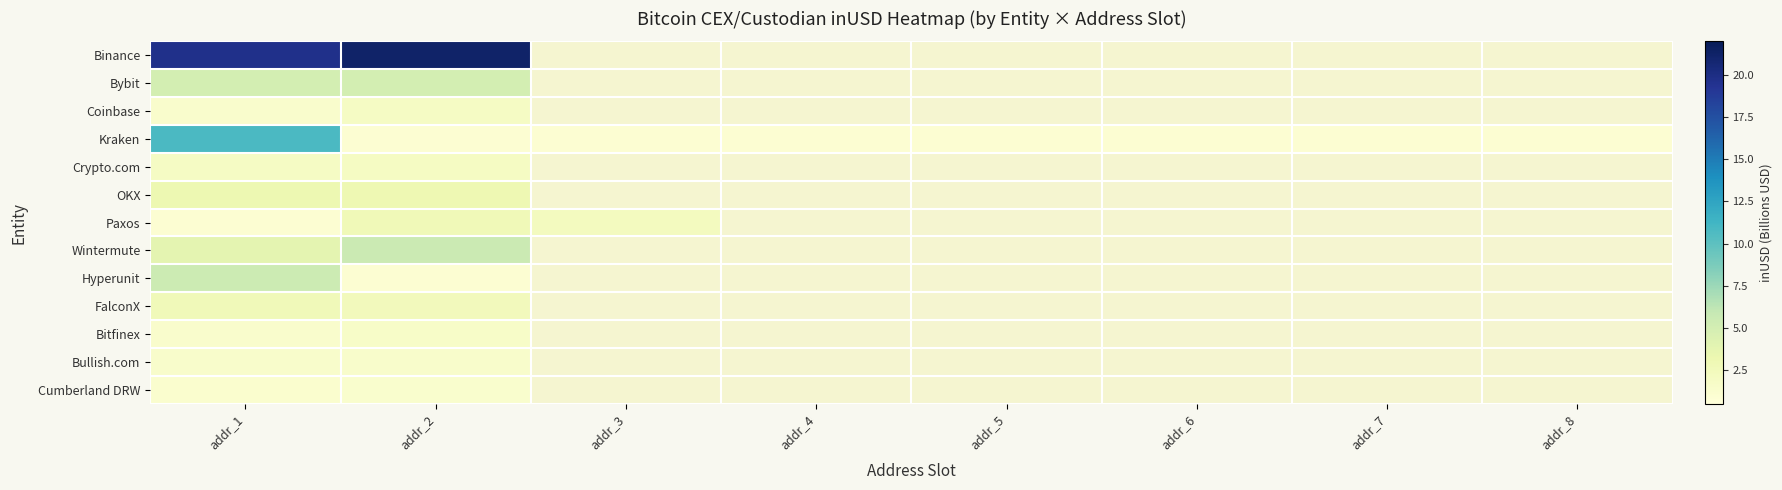

How many categories are shown in the chart?

8